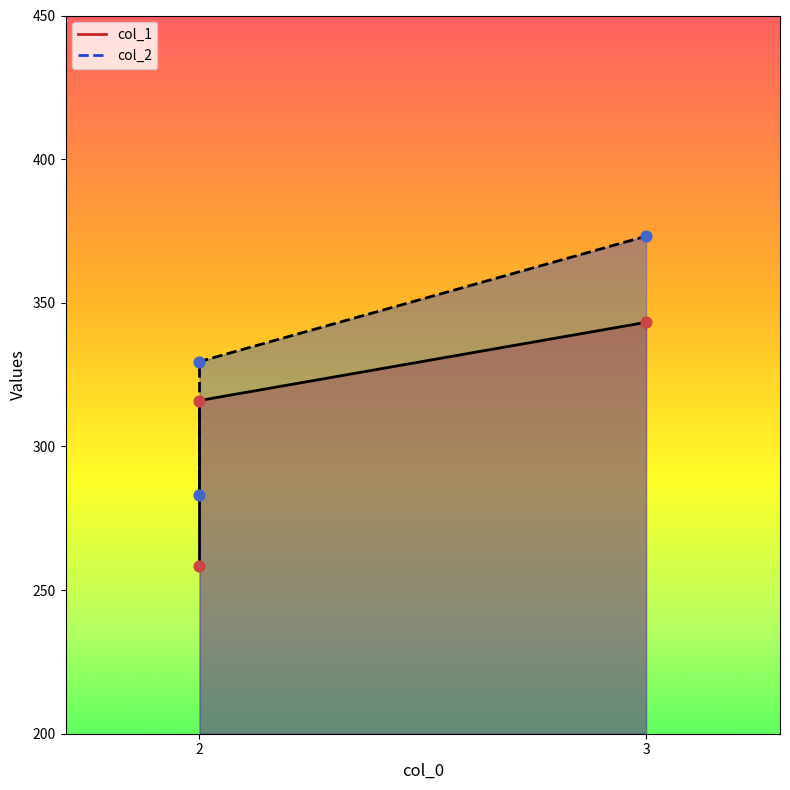

At which category is the sum across all series the highest?

3